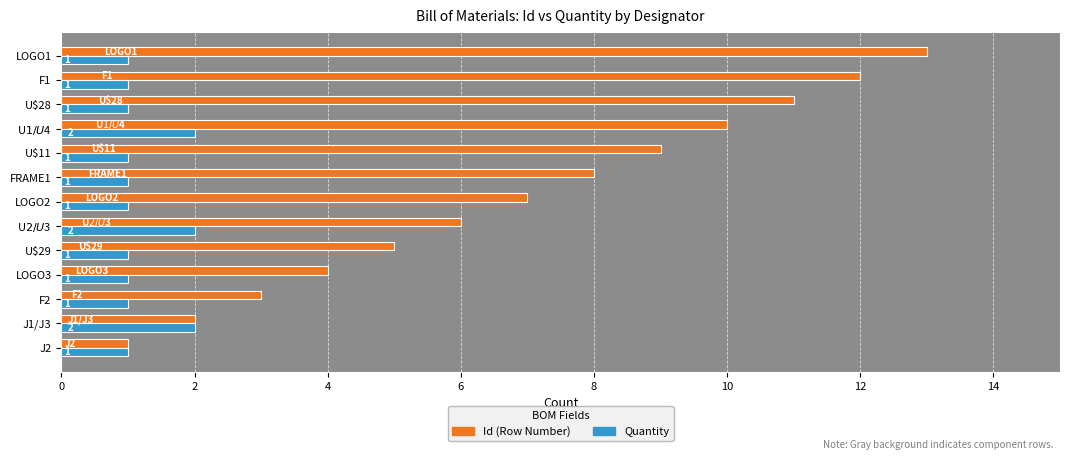

What is the difference between the highest and lowest values at F1?

11